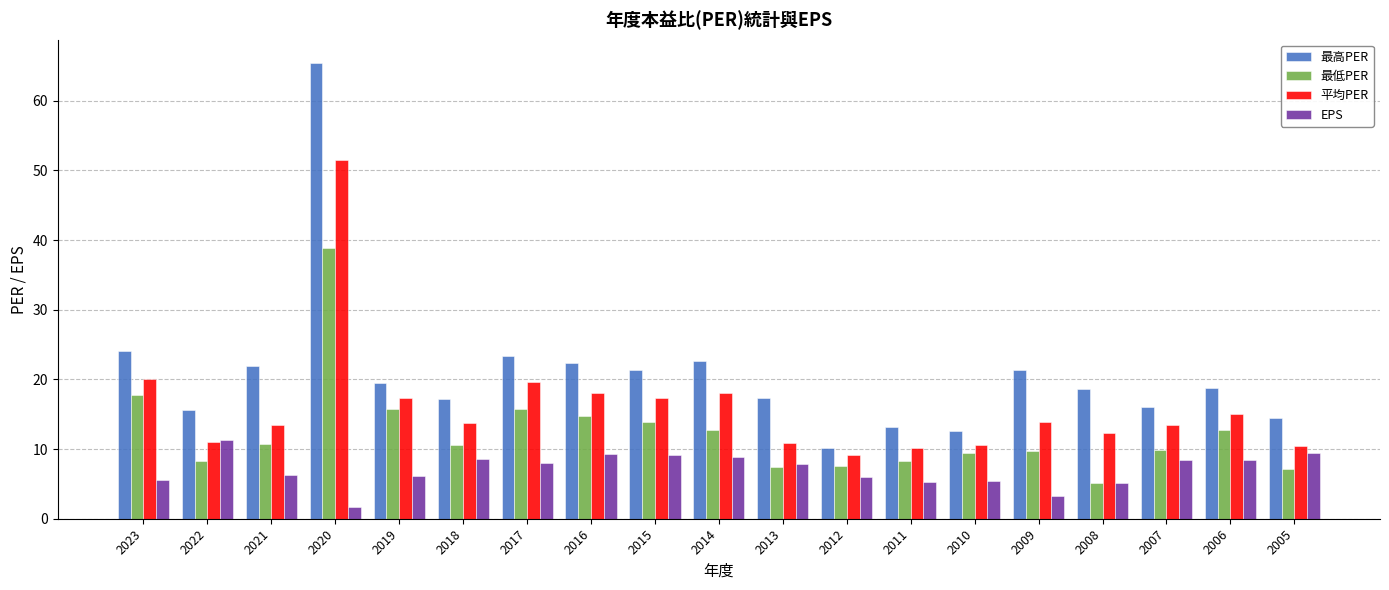

What is the approximate value of 平均PER at 2006?

15.0